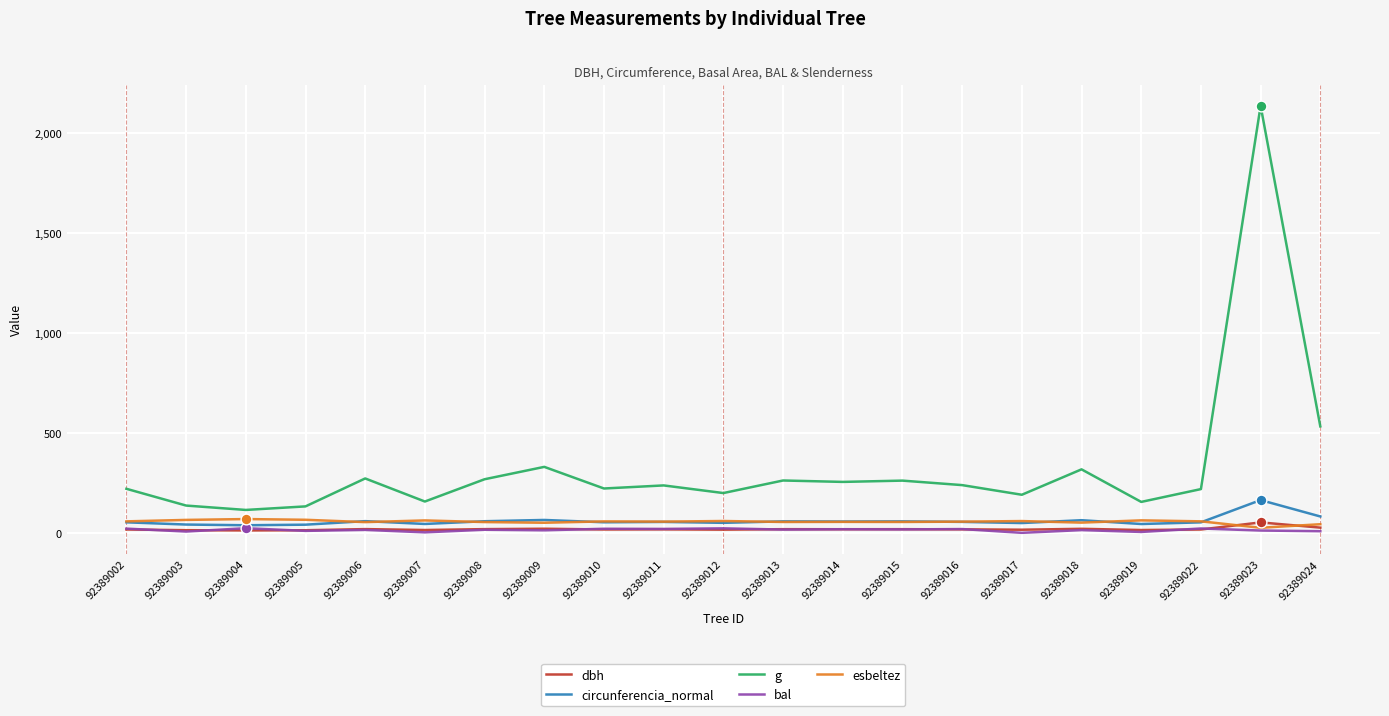

Which series has the widest spread of values?

g